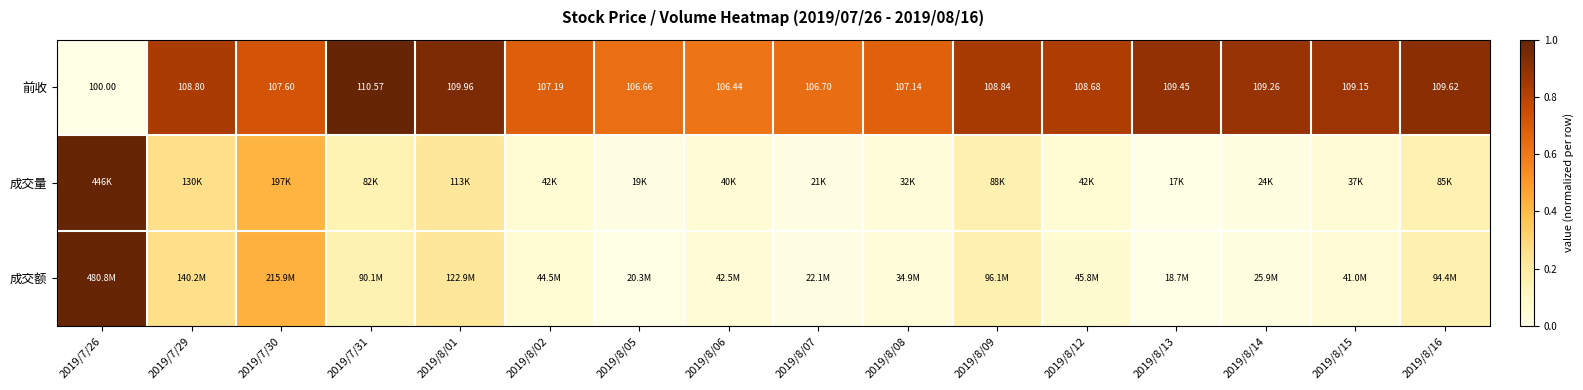

True or false: 前收 has a value of 0.0 at 2019/7/26.

True